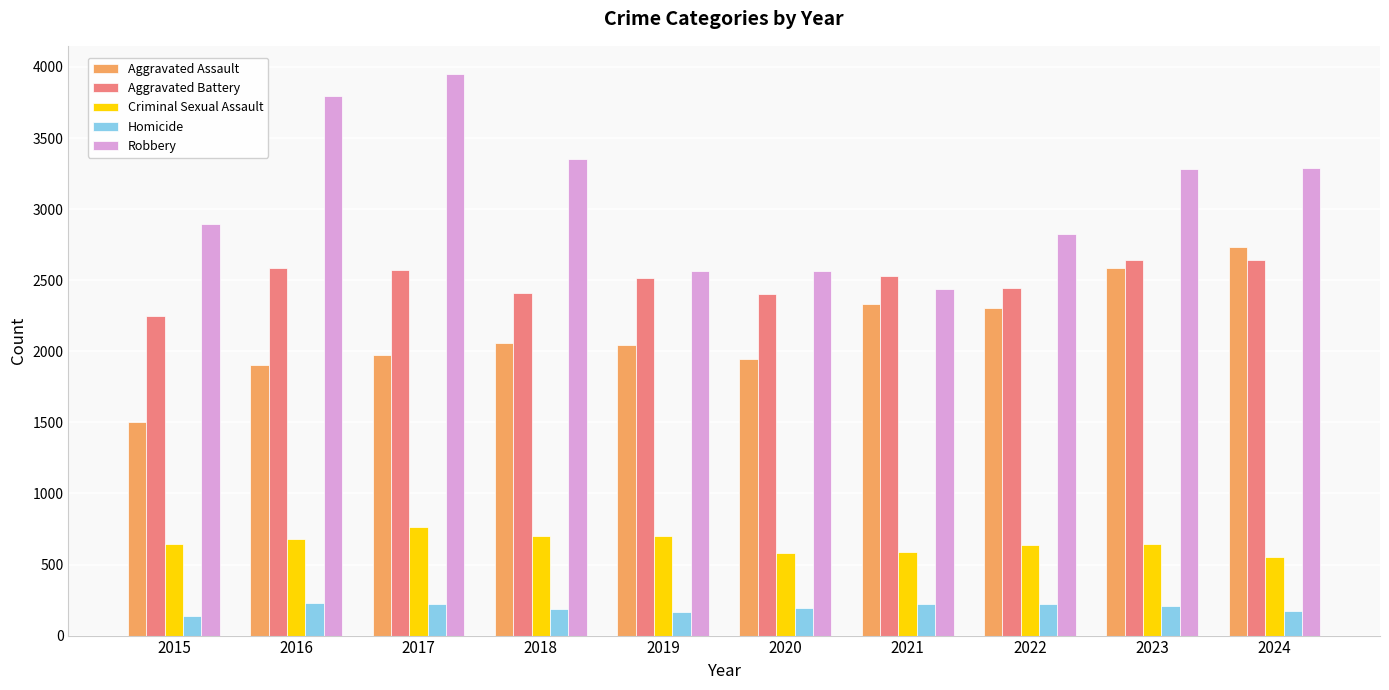

Which category has the highest value in the Criminal Sexual Assault series?

2017